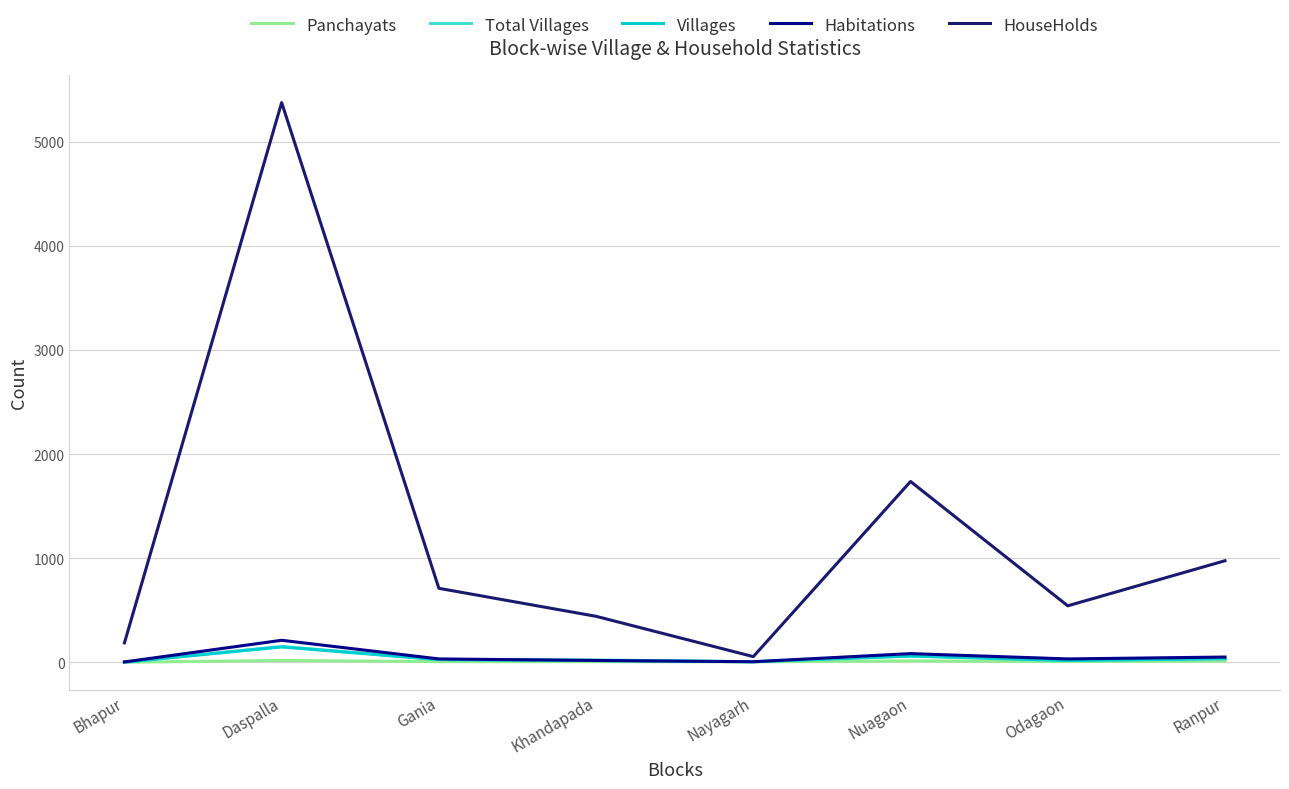

Where is the first local maximum for Total Villages?

Daspalla